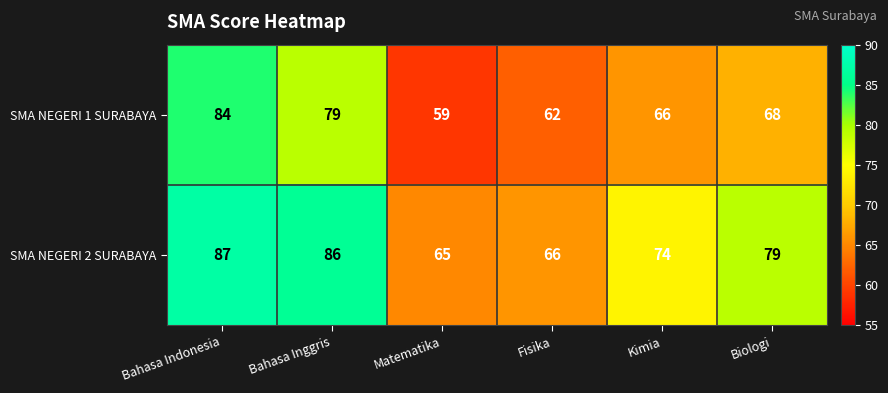

Reading left to right, what are all the values shown in this chart?

SMA NEGERI 1 SURABAYA: Bahasa Indonesia=84	Bahasa Inggris=79	Matematika=59	Fisika=62	Kimia=66	Biologi=68
SMA NEGERI 2 SURABAYA: Bahasa Indonesia=87	Bahasa Inggris=86	Matematika=65	Fisika=66	Kimia=74	Biologi=79